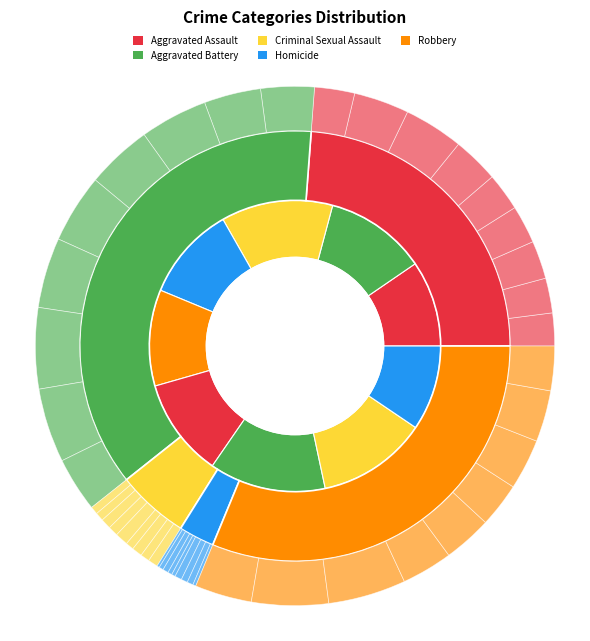

Which slice is the smallest?

2015